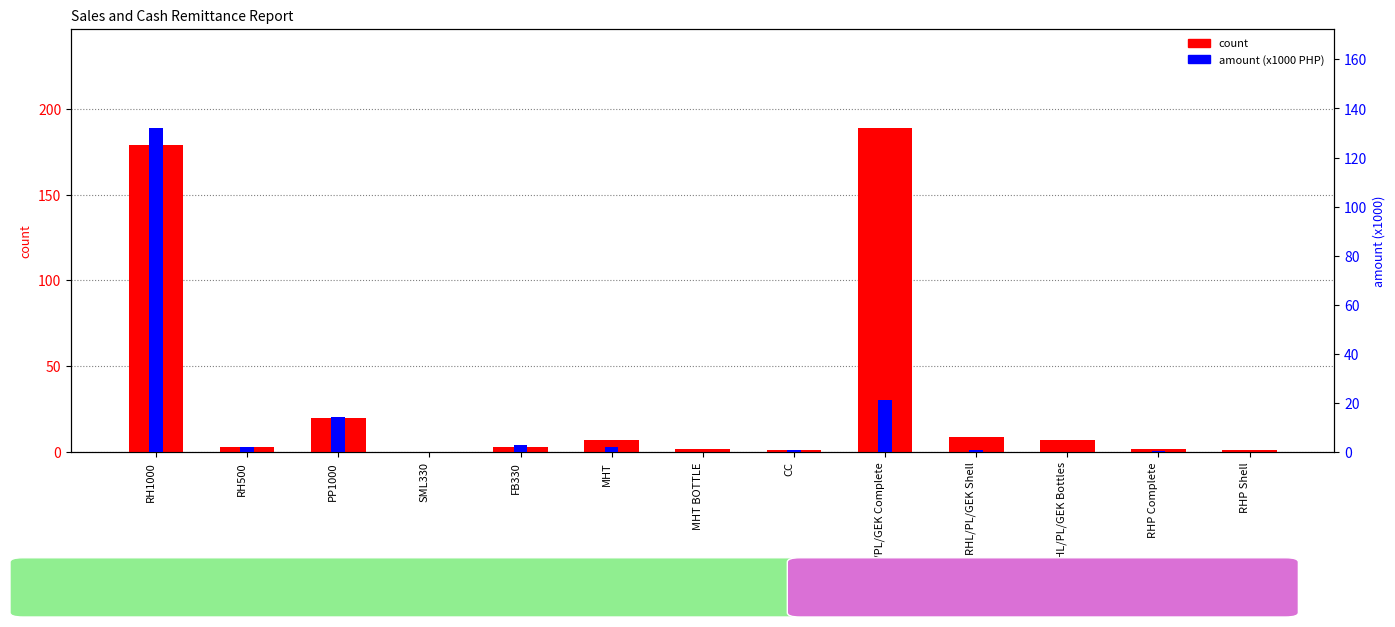

What is the approximate value of amount (x1000) at RH1000?

131.9